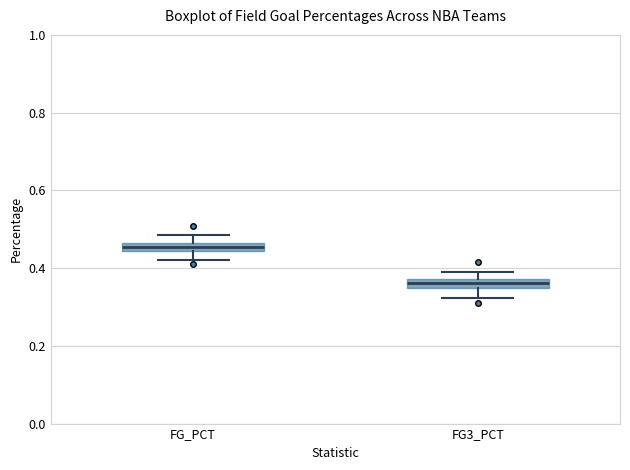

Where is the upper edge of the box for FG_PCT on the y-axis? The values are not printed on the chart, so give them approximately, as read against the axis.

0.46